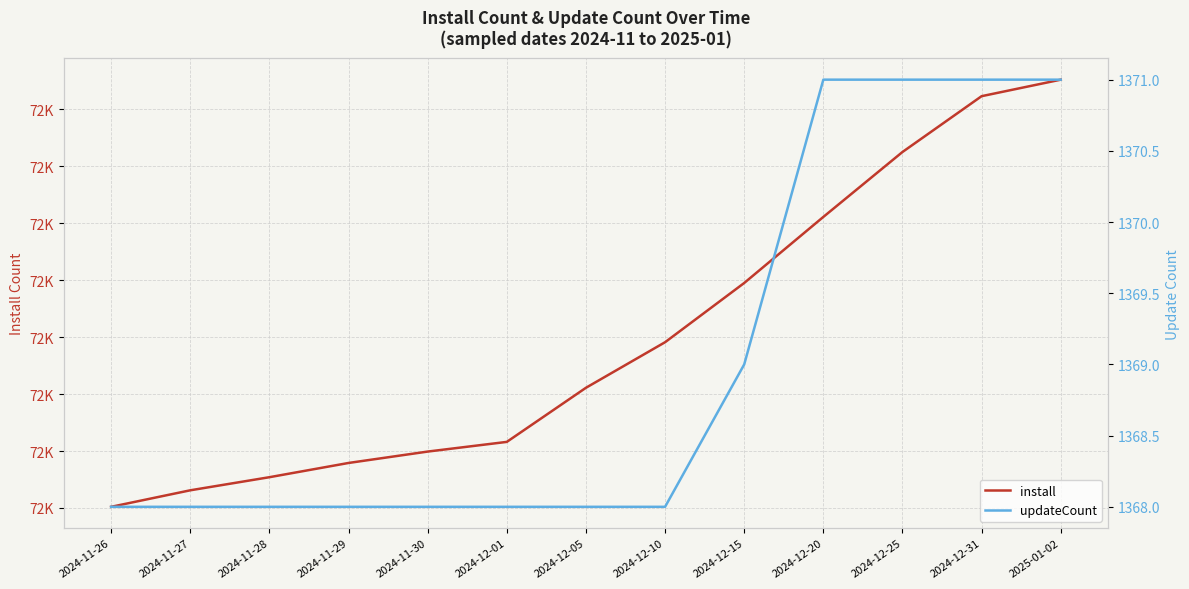

Reading right to left, transcribe all the data shown in this chart.

install: 2025-01-02=72852	2024-12-31=72823	2024-12-25=72725	2024-12-20=72611	2024-12-15=72495	2024-12-10=72391	2024-12-05=72311	2024-12-01=72216	2024-11-30=72199	2024-11-29=72179	2024-11-28=72154	2024-11-27=72131	2024-11-26=72102
updateCount: 2025-01-02=1371	2024-12-31=1371	2024-12-25=1371	2024-12-20=1371	2024-12-15=1369	2024-12-10=1368	2024-12-05=1368	2024-12-01=1368	2024-11-30=1368	2024-11-29=1368	2024-11-28=1368	2024-11-27=1368	2024-11-26=1368